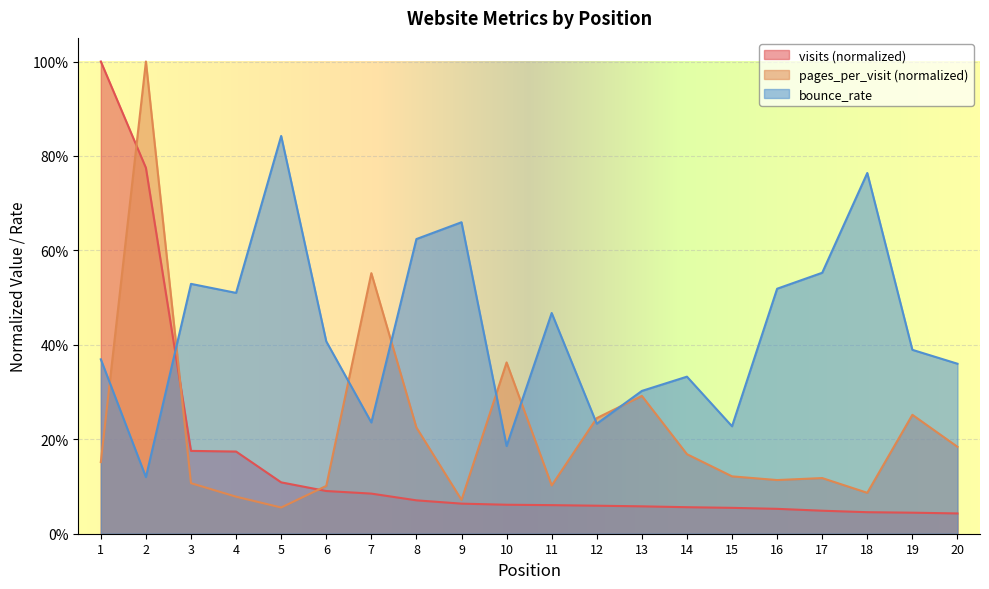

True or false: bounce_rate and visits intersect in this chart.

True